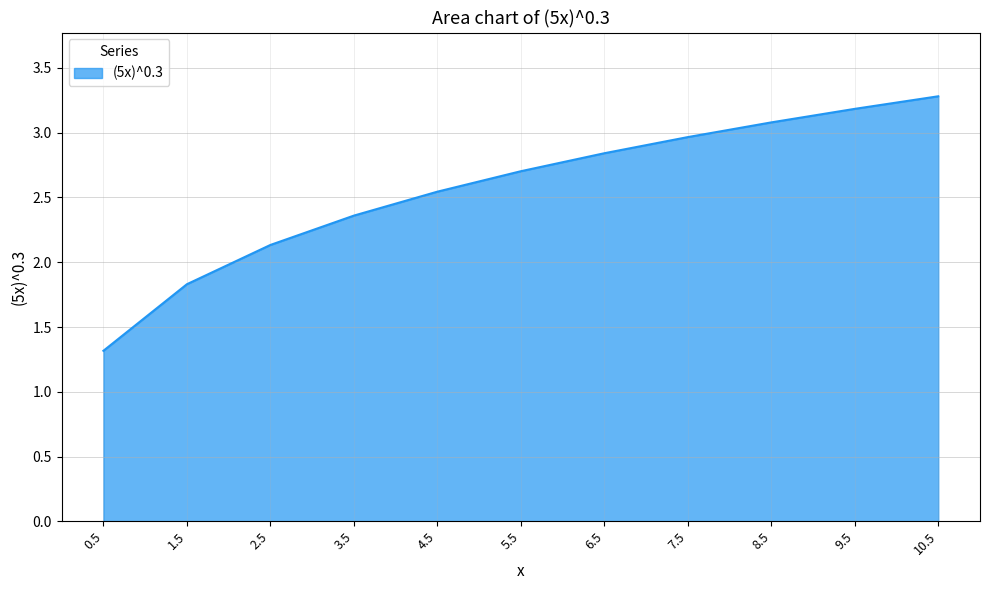

Does the chart have visible grid lines?

Yes